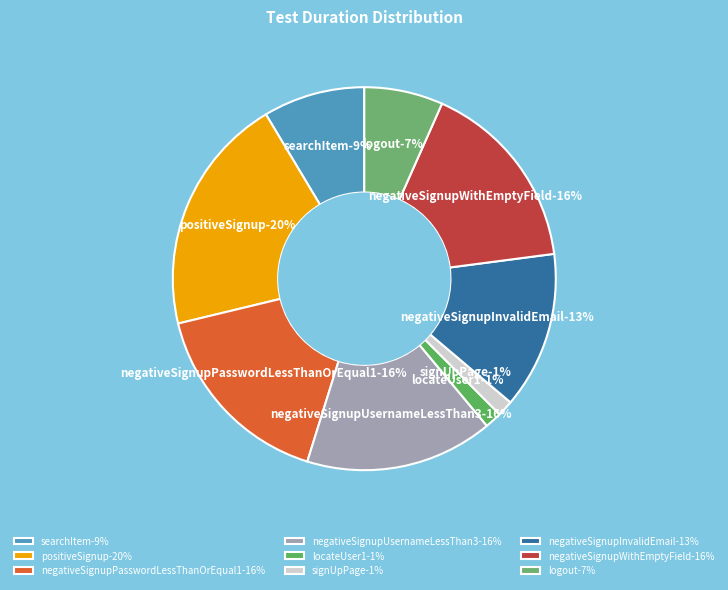

Rank the categories by value from lowest to highest.

signUpPage, locateUser1, logout, searchItem, negativeSignupInvalidEmail, negativeSignupUsernameLessThan3, negativeSignupWithEmptyField, negativeSignupPasswordLessThanOrEqual1, positiveSignup